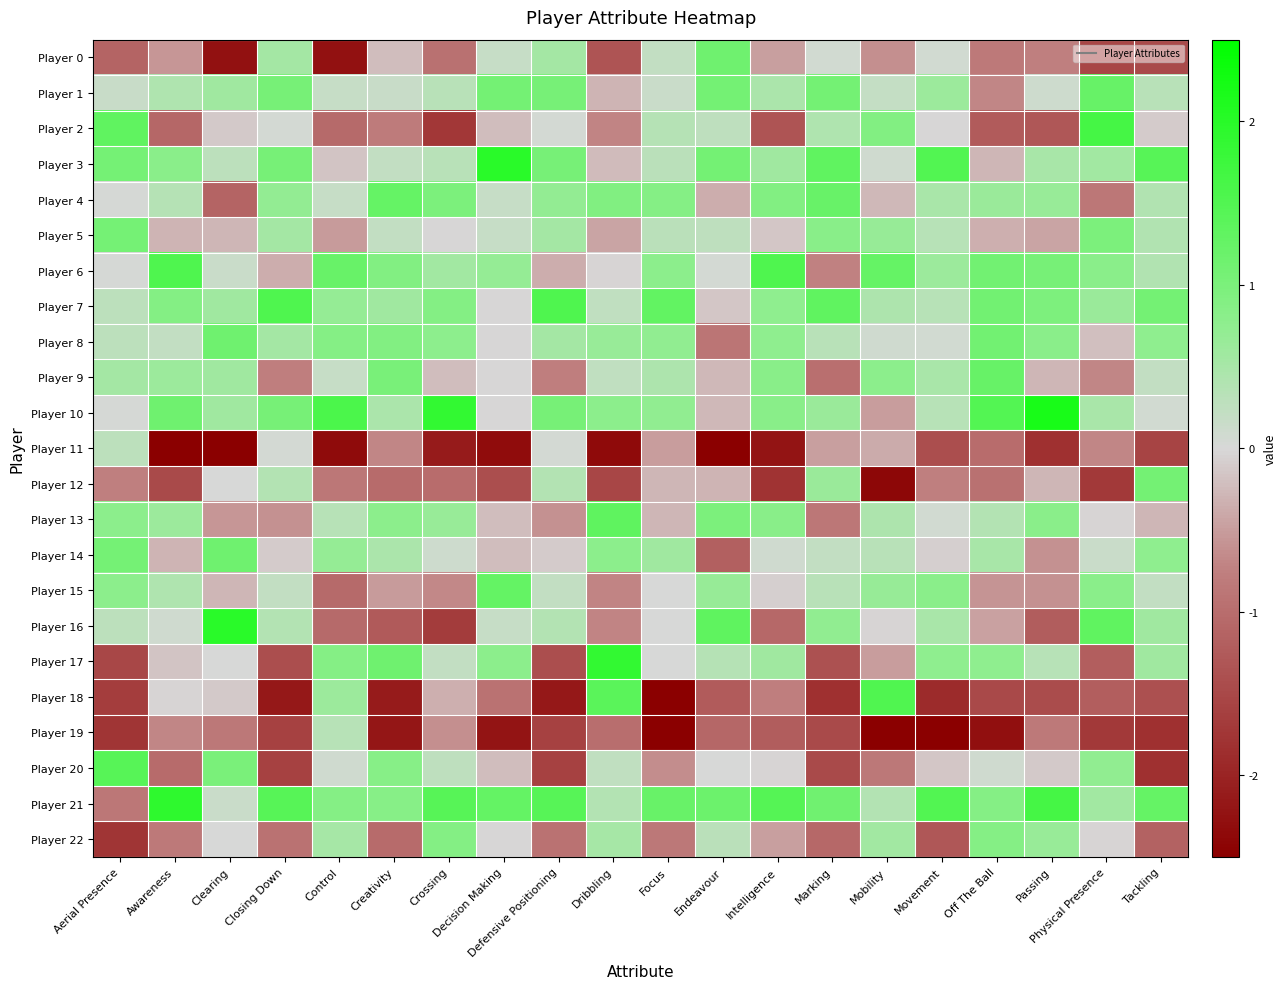

Reading left to right, list all the values displayed in this chart.

Player 0: Aerial Presence=-1.1	Awareness=-0.6	Clearing=-2.3	Closing Down=0.5	Control=-2.3	Creativity=-0.2	Crossing=-0.9	Decision Making=0.2	Defensive Positioning=0.5	Dribbling=-1.3	Focus=0.2	Endeavour=1.1	Intelligence=-0.5	Marking=0.1	Mobility=-0.6	Movement=0.1	Off The Ball=-0.8	Passing=-0.7	Physical Presence=-1.5	Tackling=-1.5
Player 1: Aerial Presence=0.2	Awareness=0.4	Clearing=0.6	Closing Down=1.0	Control=0.2	Creativity=0.2	Crossing=0.3	Decision Making=1.1	Defensive Positioning=1.0	Dribbling=-0.3	Focus=0.2	Endeavour=1.1	Intelligence=0.5	Marking=1.1	Mobility=0.2	Movement=0.6	Off The Ball=-0.7	Passing=0.1	Physical Presence=1.2	Tackling=0.3
Player 2: Aerial Presence=1.3	Awareness=-1.1	Clearing=-0.1	Closing Down=0.1	Control=-1.0	Creativity=-0.8	Crossing=-1.7	Decision Making=-0.2	Defensive Positioning=0.1	Dribbling=-0.7	Focus=0.4	Endeavour=0.3	Intelligence=-1.3	Marking=0.4	Mobility=0.9	Movement=-0.0	Off The Ball=-1.2	Passing=-1.3	Physical Presence=1.7	Tackling=-0.1
Player 3: Aerial Presence=1.1	Awareness=0.8	Clearing=0.3	Closing Down=1.0	Control=-0.2	Creativity=0.2	Crossing=0.3	Decision Making=2.0	Defensive Positioning=1.0	Dribbling=-0.2	Focus=0.3	Endeavour=1.1	Intelligence=0.6	Marking=1.3	Mobility=0.1	Movement=1.5	Off The Ball=-0.3	Passing=0.5	Physical Presence=0.6	Tackling=1.4
Player 4: Aerial Presence=0.0	Awareness=0.4	Clearing=-1.1	Closing Down=0.7	Control=0.2	Creativity=1.3	Crossing=1.0	Decision Making=0.2	Defensive Positioning=0.7	Dribbling=0.9	Focus=0.9	Endeavour=-0.4	Intelligence=0.9	Marking=1.2	Mobility=-0.3	Movement=0.5	Off The Ball=0.6	Passing=0.6	Physical Presence=-0.9	Tackling=0.4
Player 5: Aerial Presence=1.1	Awareness=-0.3	Clearing=-0.3	Closing Down=0.5	Control=-0.5	Creativity=0.2	Crossing=-0.0	Decision Making=0.2	Defensive Positioning=0.5	Dribbling=-0.4	Focus=0.3	Endeavour=0.3	Intelligence=-0.2	Marking=0.8	Mobility=0.7	Movement=0.3	Off The Ball=-0.3	Passing=-0.4	Physical Presence=1.0	Tackling=0.4
Player 6: Aerial Presence=0.0	Awareness=1.5	Clearing=0.1	Closing Down=-0.4	Control=1.2	Creativity=0.9	Crossing=0.6	Decision Making=0.7	Defensive Positioning=-0.4	Dribbling=-0.0	Focus=0.8	Endeavour=0.1	Intelligence=1.5	Marking=-0.7	Mobility=1.3	Movement=0.6	Off The Ball=1.1	Passing=1.0	Physical Presence=0.8	Tackling=0.4
Player 7: Aerial Presence=0.3	Awareness=0.9	Clearing=0.6	Closing Down=1.5	Control=0.7	Creativity=0.6	Crossing=0.9	Decision Making=-0.0	Defensive Positioning=1.5	Dribbling=0.2	Focus=1.3	Endeavour=-0.2	Intelligence=0.8	Marking=1.3	Mobility=0.4	Movement=0.3	Off The Ball=1.1	Passing=1.0	Physical Presence=0.6	Tackling=1.1
Player 8: Aerial Presence=0.3	Awareness=0.2	Clearing=1.1	Closing Down=0.5	Control=0.9	Creativity=0.9	Crossing=0.8	Decision Making=-0.0	Defensive Positioning=0.5	Dribbling=0.7	Focus=0.7	Endeavour=-0.9	Intelligence=0.8	Marking=0.3	Mobility=0.1	Movement=0.1	Off The Ball=1.1	Passing=0.8	Physical Presence=-0.2	Tackling=0.7
Player 9: Aerial Presence=0.5	Awareness=0.6	Clearing=0.6	Closing Down=-0.8	Control=0.2	Creativity=1.0	Crossing=-0.2	Decision Making=-0.0	Defensive Positioning=-0.8	Dribbling=0.2	Focus=0.4	Endeavour=-0.3	Intelligence=0.8	Marking=-1.0	Mobility=0.8	Movement=0.5	Off The Ball=1.2	Passing=-0.3	Physical Presence=-0.7	Tackling=0.2
Player 10: Aerial Presence=0.0	Awareness=1.1	Clearing=0.6	Closing Down=1.0	Control=1.6	Creativity=0.5	Crossing=1.9	Decision Making=-0.0	Defensive Positioning=1.0	Dribbling=0.8	Focus=0.7	Endeavour=-0.3	Intelligence=0.8	Marking=0.6	Mobility=-0.5	Movement=0.3	Off The Ball=1.5	Passing=2.2	Physical Presence=0.5	Tackling=0.1
Player 11: Aerial Presence=0.3	Awareness=-2.6	Clearing=-2.5	Closing Down=0.1	Control=-2.3	Creativity=-0.7	Crossing=-2.1	Decision Making=-2.3	Defensive Positioning=0.1	Dribbling=-2.4	Focus=-0.5	Endeavour=-3.0	Intelligence=-2.2	Marking=-0.5	Mobility=-0.4	Movement=-1.4	Off The Ball=-1.0	Passing=-1.8	Physical Presence=-0.7	Tackling=-1.6
Player 12: Aerial Presence=-0.7	Awareness=-1.5	Clearing=0.0	Closing Down=0.4	Control=-0.9	Creativity=-1.0	Crossing=-1.0	Decision Making=-1.4	Defensive Positioning=0.4	Dribbling=-1.5	Focus=-0.3	Endeavour=-0.3	Intelligence=-1.8	Marking=0.6	Mobility=-2.4	Movement=-0.7	Off The Ball=-0.9	Passing=-0.3	Physical Presence=-1.7	Tackling=1.1
Player 13: Aerial Presence=0.8	Awareness=0.6	Clearing=-0.6	Closing Down=-0.6	Control=0.4	Creativity=0.8	Crossing=0.7	Decision Making=-0.2	Defensive Positioning=-0.6	Dribbling=1.3	Focus=-0.3	Endeavour=1.0	Intelligence=0.8	Marking=-0.9	Mobility=0.4	Movement=0.1	Off The Ball=0.4	Passing=0.8	Physical Presence=-0.0	Tackling=-0.3
Player 14: Aerial Presence=1.1	Awareness=-0.3	Clearing=1.1	Closing Down=-0.1	Control=0.7	Creativity=0.5	Crossing=0.1	Decision Making=-0.2	Defensive Positioning=-0.1	Dribbling=0.8	Focus=0.6	Endeavour=-1.2	Intelligence=0.1	Marking=0.2	Mobility=0.3	Movement=-0.1	Off The Ball=0.5	Passing=-0.6	Physical Presence=0.1	Tackling=0.7
Player 15: Aerial Presence=0.8	Awareness=0.4	Clearing=-0.3	Closing Down=0.2	Control=-1.0	Creativity=-0.5	Crossing=-0.7	Decision Making=1.3	Defensive Positioning=0.2	Dribbling=-0.7	Focus=0.0	Endeavour=0.7	Intelligence=-0.1	Marking=0.3	Mobility=0.7	Movement=0.8	Off The Ball=-0.6	Passing=-0.6	Physical Presence=0.8	Tackling=0.2
Player 16: Aerial Presence=0.3	Awareness=0.1	Clearing=2.0	Closing Down=0.4	Control=-1.0	Creativity=-1.3	Crossing=-1.7	Decision Making=0.2	Defensive Positioning=0.4	Dribbling=-0.7	Focus=0.0	Endeavour=1.3	Intelligence=-1.1	Marking=0.7	Mobility=-0.0	Movement=0.5	Off The Ball=-0.5	Passing=-1.2	Physical Presence=1.3	Tackling=0.6
Player 17: Aerial Presence=-1.5	Awareness=-0.2	Clearing=0.0	Closing Down=-1.4	Control=0.9	Creativity=1.1	Crossing=0.2	Decision Making=0.8	Defensive Positioning=-1.4	Dribbling=1.9	Focus=0.0	Endeavour=0.4	Intelligence=0.6	Marking=-1.4	Mobility=-0.5	Movement=0.7	Off The Ball=0.7	Passing=0.3	Physical Presence=-1.2	Tackling=0.6
Player 18: Aerial Presence=-1.6	Awareness=-0.0	Clearing=-0.1	Closing Down=-2.2	Control=0.6	Creativity=-2.1	Crossing=-0.3	Decision Making=-0.9	Defensive Positioning=-2.2	Dribbling=1.4	Focus=-2.7	Endeavour=-1.2	Intelligence=-0.8	Marking=-1.8	Mobility=1.5	Movement=-1.9	Off The Ball=-1.5	Passing=-1.4	Physical Presence=-1.2	Tackling=-1.4
Player 19: Aerial Presence=-1.8	Awareness=-0.7	Clearing=-0.8	Closing Down=-1.6	Control=0.4	Creativity=-2.2	Crossing=-0.6	Decision Making=-2.2	Defensive Positioning=-1.6	Dribbling=-1.0	Focus=-2.7	Endeavour=-1.1	Intelligence=-1.2	Marking=-1.5	Mobility=-2.9	Movement=-2.8	Off The Ball=-2.3	Passing=-0.8	Physical Presence=-1.7	Tackling=-1.8
Player 20: Aerial Presence=1.4	Awareness=-1.0	Clearing=1.0	Closing Down=-1.6	Control=0.1	Creativity=0.9	Crossing=0.3	Decision Making=-0.2	Defensive Positioning=-1.6	Dribbling=0.2	Focus=-0.6	Endeavour=0.0	Intelligence=-0.0	Marking=-1.5	Mobility=-0.9	Movement=-0.1	Off The Ball=0.1	Passing=-0.1	Physical Presence=0.7	Tackling=-1.8
Player 21: Aerial Presence=-0.9	Awareness=1.9	Clearing=0.1	Closing Down=1.4	Control=0.9	Creativity=0.9	Crossing=1.4	Decision Making=1.3	Defensive Positioning=1.4	Dribbling=0.4	Focus=1.2	Endeavour=1.2	Intelligence=1.4	Marking=1.1	Mobility=0.4	Movement=1.5	Off The Ball=0.9	Passing=1.7	Physical Presence=0.6	Tackling=1.3
Player 22: Aerial Presence=-1.8	Awareness=-0.8	Clearing=0.0	Closing Down=-0.9	Control=0.5	Creativity=-1.0	Crossing=0.9	Decision Making=-0.0	Defensive Positioning=-0.9	Dribbling=0.5	Focus=-0.9	Endeavour=0.3	Intelligence=-0.5	Marking=-1.1	Mobility=0.6	Movement=-1.3	Off The Ball=0.9	Passing=0.6	Physical Presence=-0.0	Tackling=-1.1